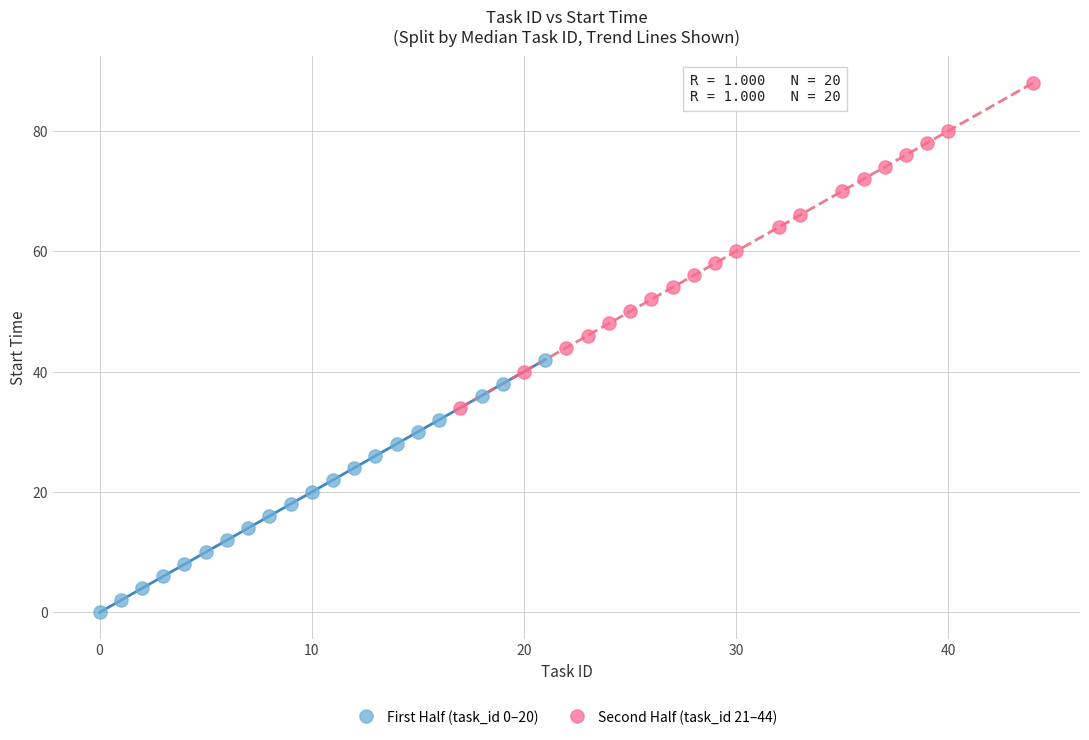

Which series reaches the minimum Y coordinate?

First Half (task_id 0–20)